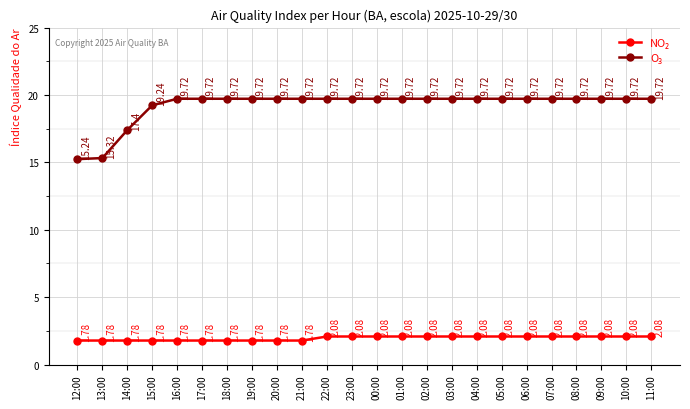

At how many categories does at least one series exceed 6?

24